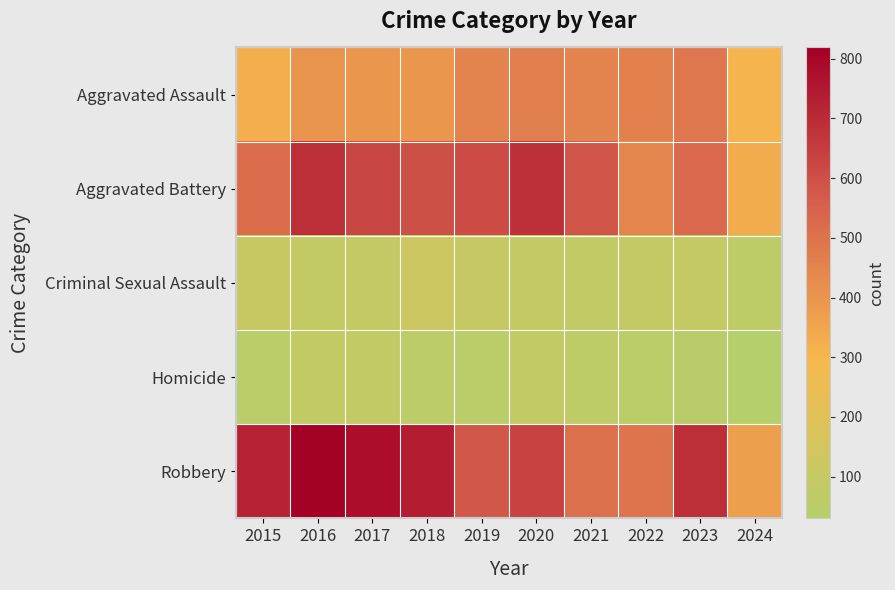

At how many categories does at least one series exceed 701?

4